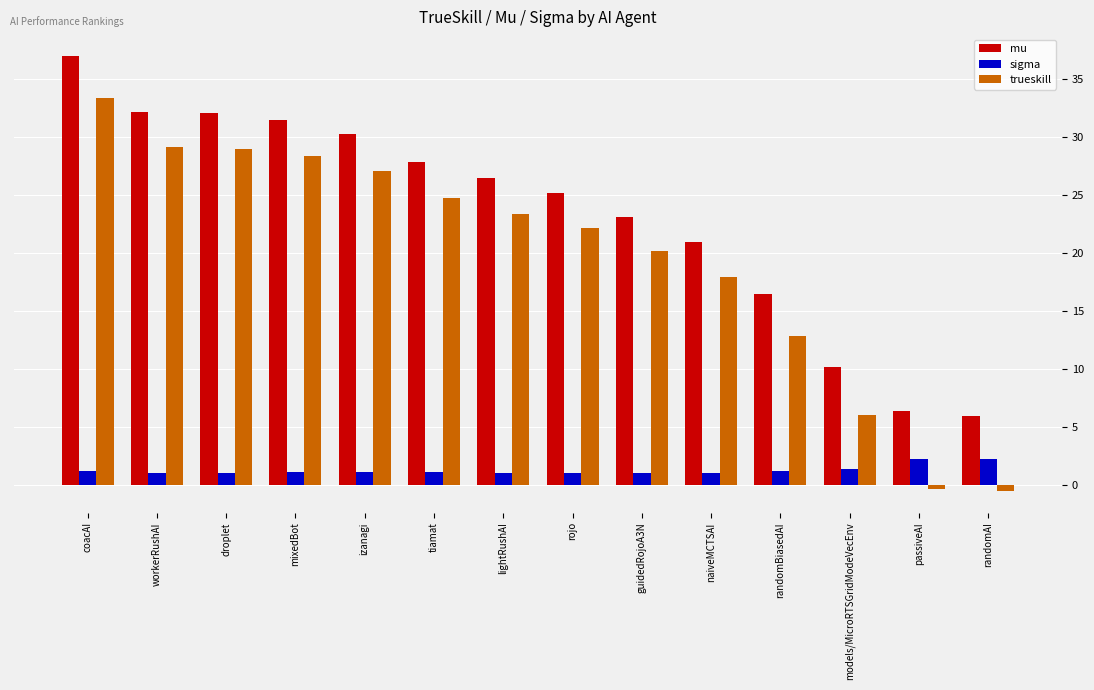

Is it true that sigma equals 2.2 at randomAI?

True